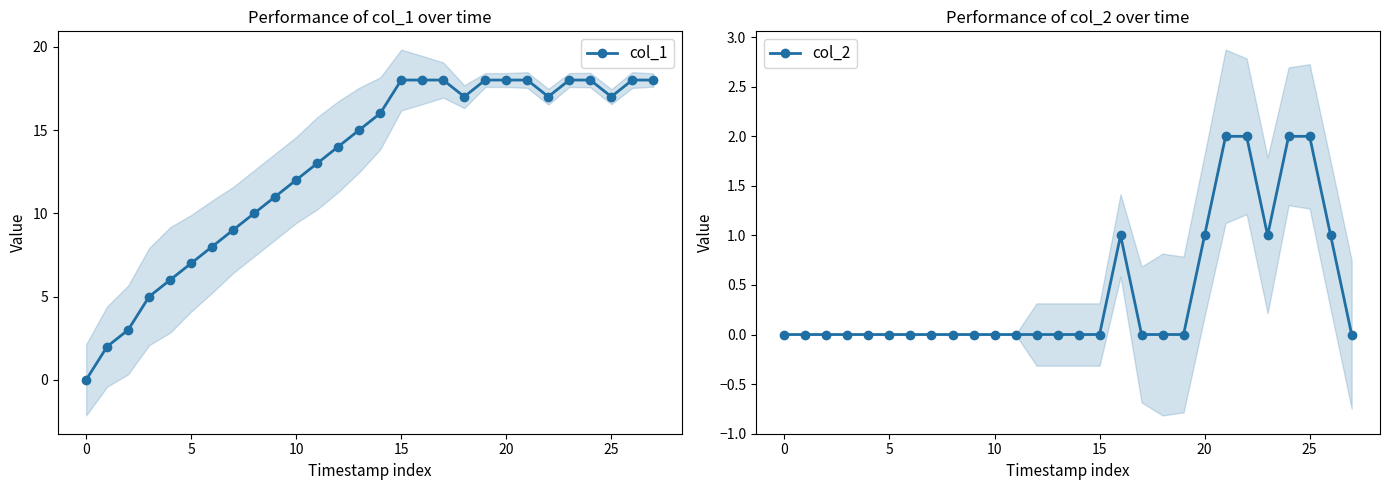

True or false: col_2 has more than 2 interior local peaks.

False